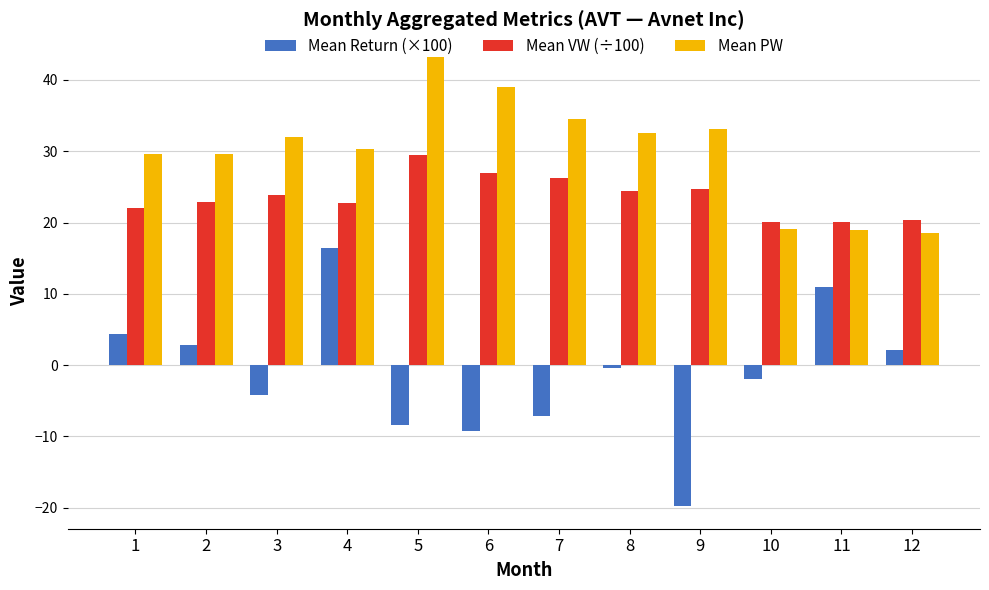

At which category is the sum across all series the highest?

4